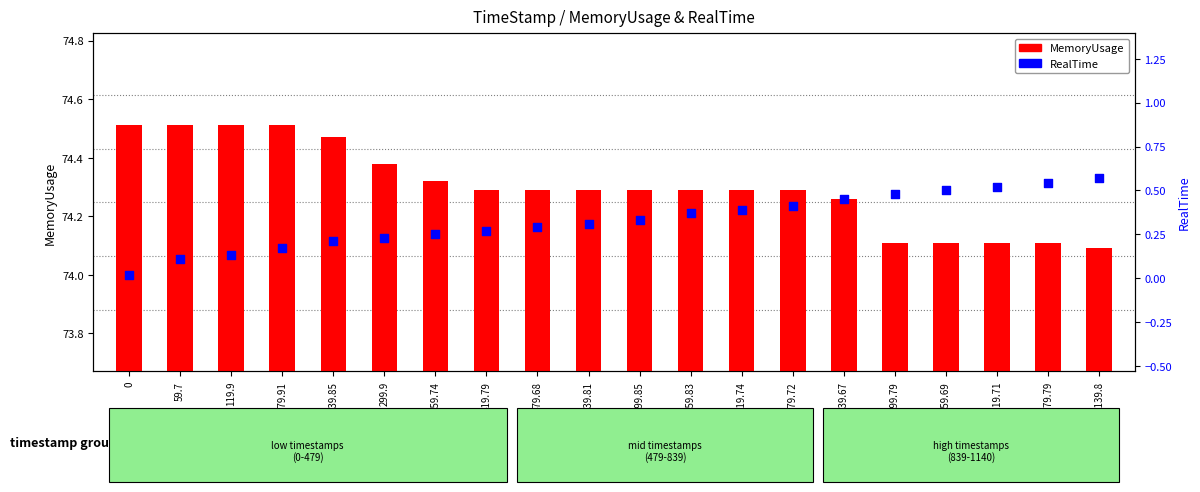

Is the value of RealTime at 599.85 greater than the value of MemoryUsage at 779.72?

No